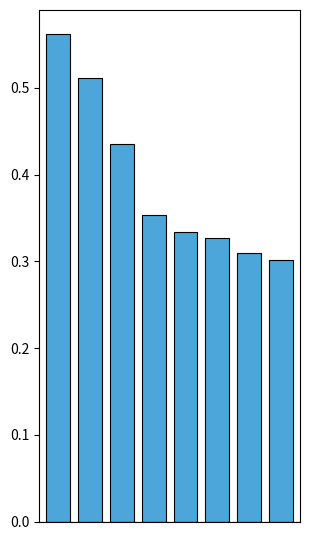

How many values are between 0 and 1?

8